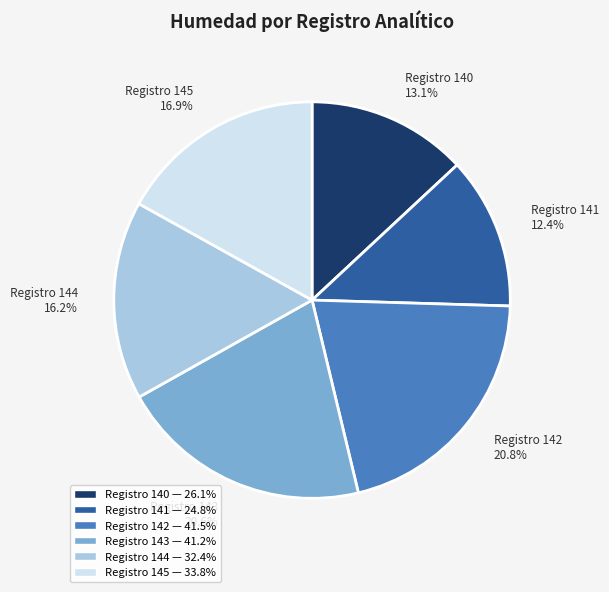

Does any single category account for the majority?

No